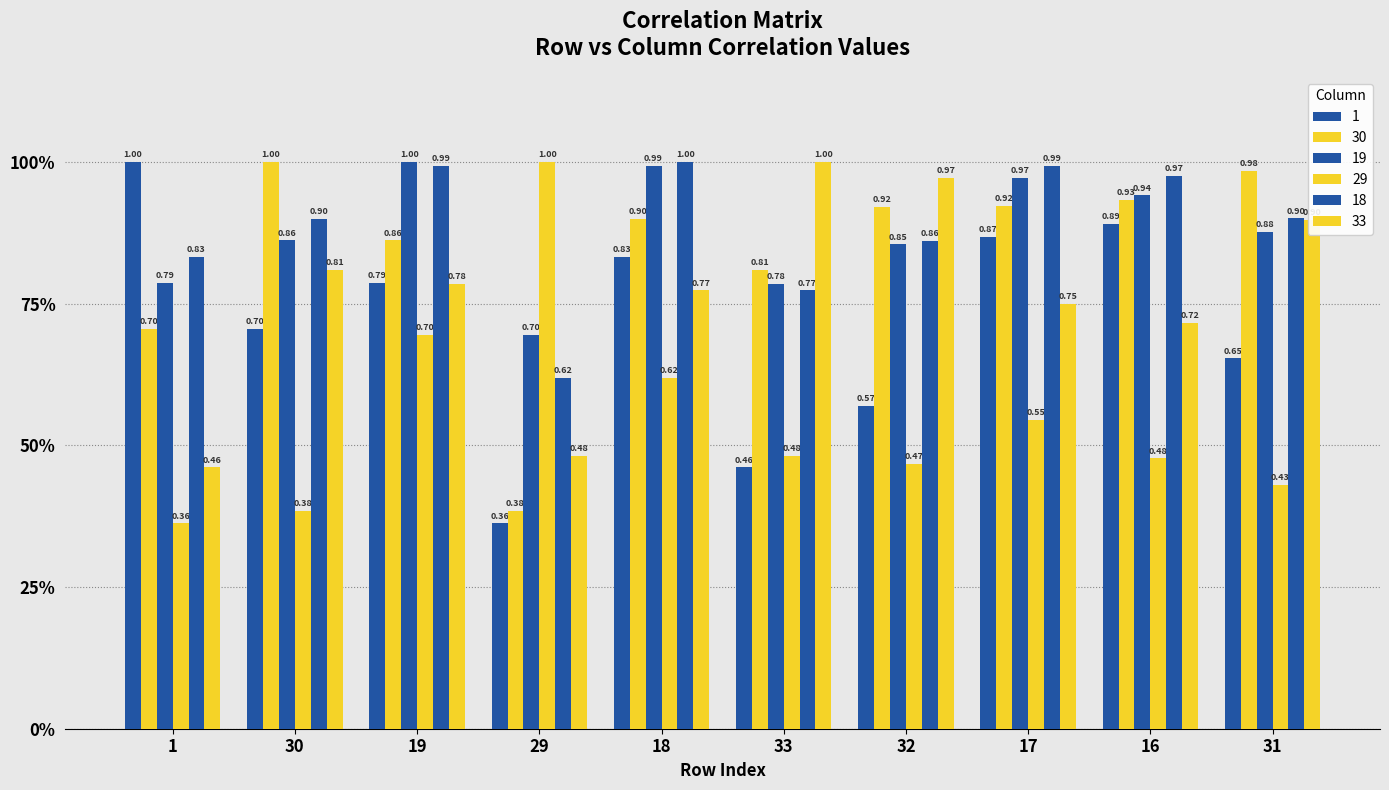

Reading left to right, what are all the values shown in this chart?

1: 1=1.0	30=0.7	19=0.8	29=0.4	18=0.8	33=0.5	32=0.6	17=0.9	16=0.9	31=0.7
30: 1=0.7	30=1.0	19=0.9	29=0.4	18=0.9	33=0.8	32=0.9	17=0.9	16=0.9	31=1.0
19: 1=0.8	30=0.9	19=1.0	29=0.7	18=1.0	33=0.8	32=0.9	17=1.0	16=0.9	31=0.9
29: 1=0.4	30=0.4	19=0.7	29=1.0	18=0.6	33=0.5	32=0.5	17=0.5	16=0.5	31=0.4
18: 1=0.8	30=0.9	19=1.0	29=0.6	18=1.0	33=0.8	32=0.9	17=1.0	16=1.0	31=0.9
33: 1=0.5	30=0.8	19=0.8	29=0.5	18=0.8	33=1.0	32=1.0	17=0.7	16=0.7	31=0.9